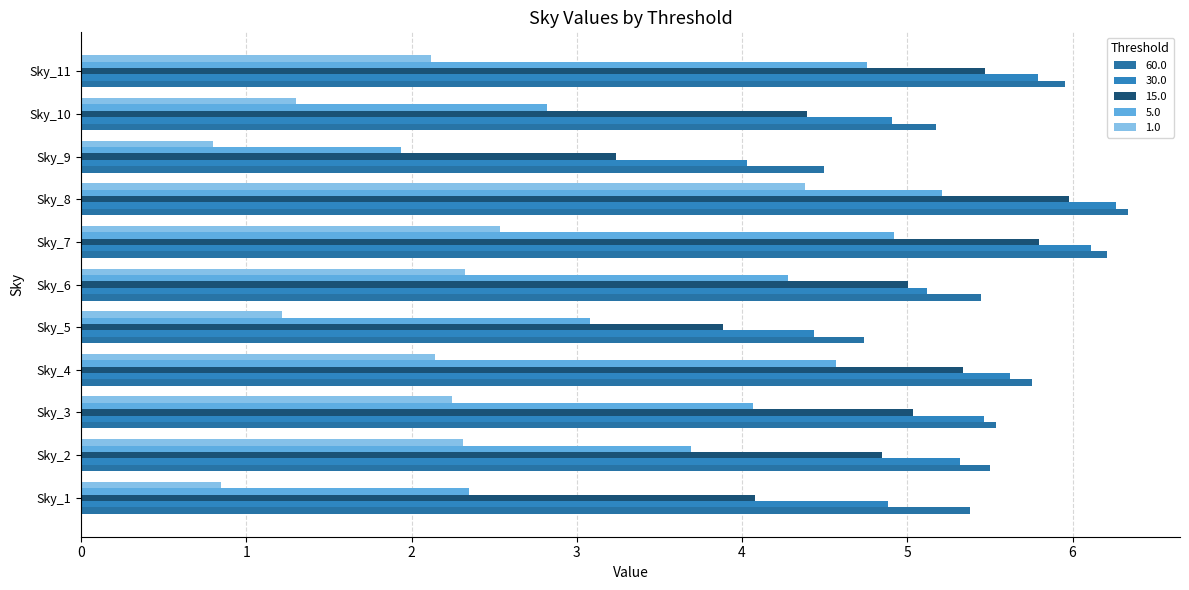

At which label is 60.0 closest to 5?

Sky_10